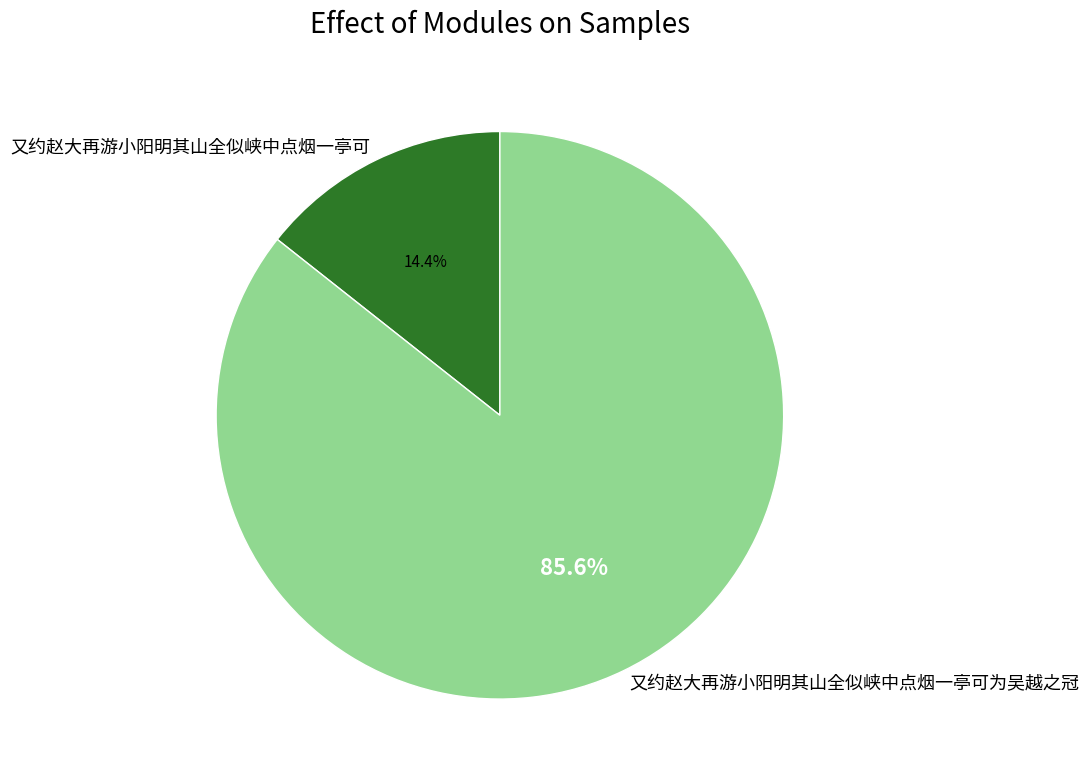

Does 又约赵大再游小阳明其山全似峡中点烟一亭可 represent more than half of the total?

No